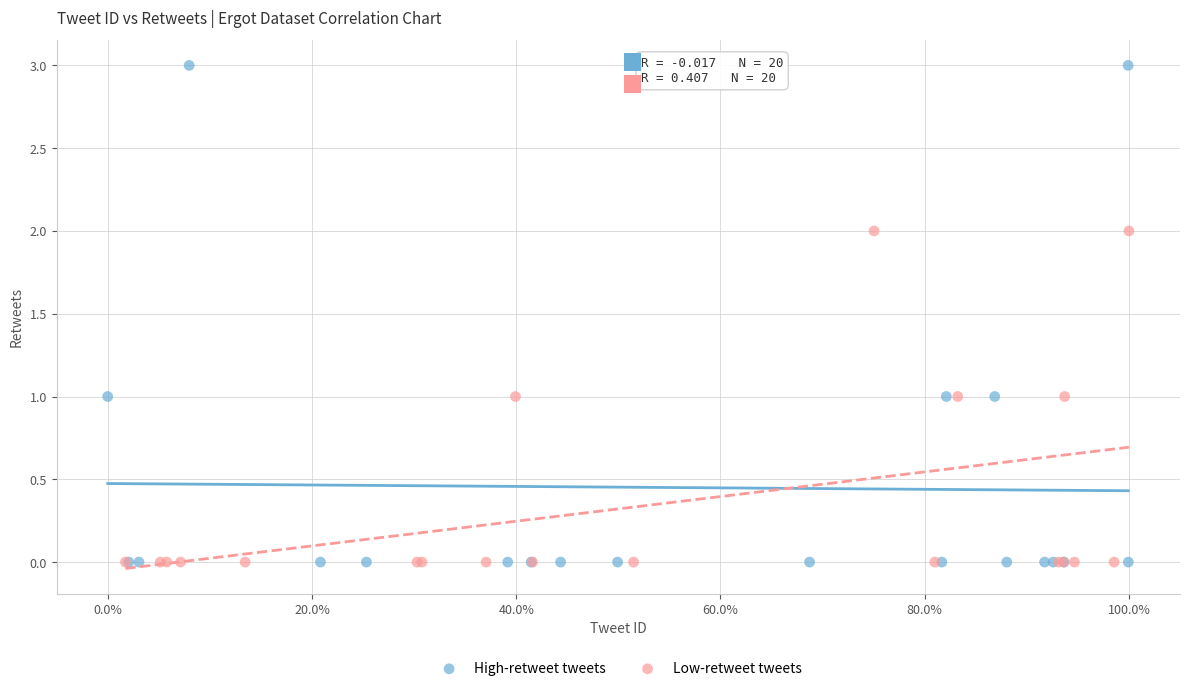

Which series has the largest Y range (max minus min)?

High-retweet tweets